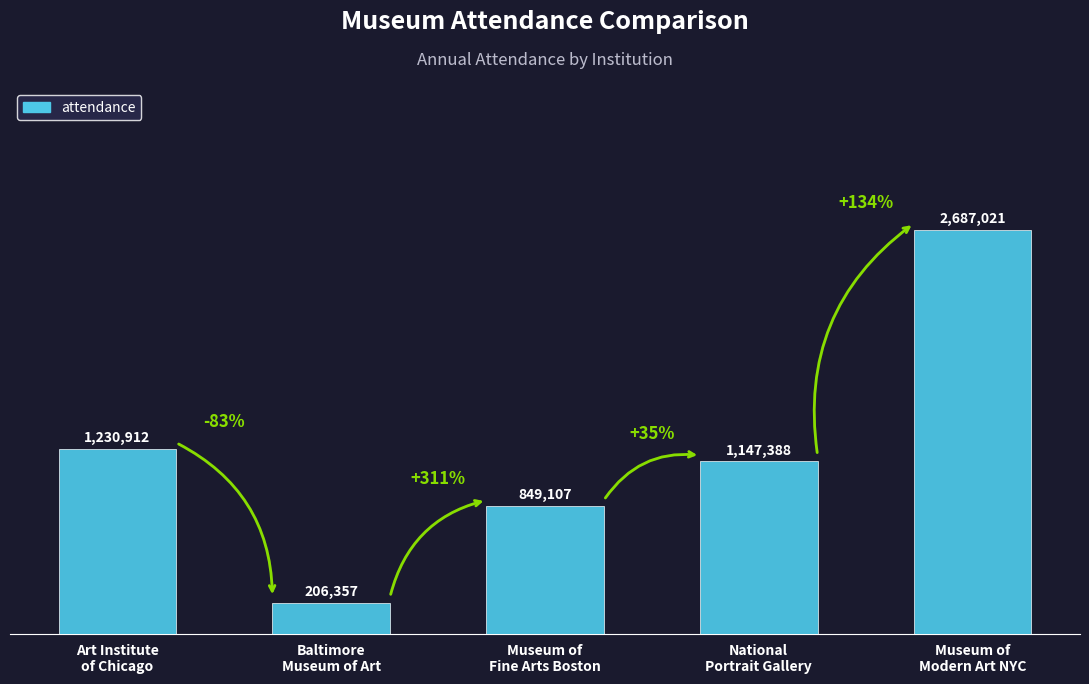

Between Art Institute
of Chicago and National
Portrait Gallery, which is larger?

Art Institute
of Chicago